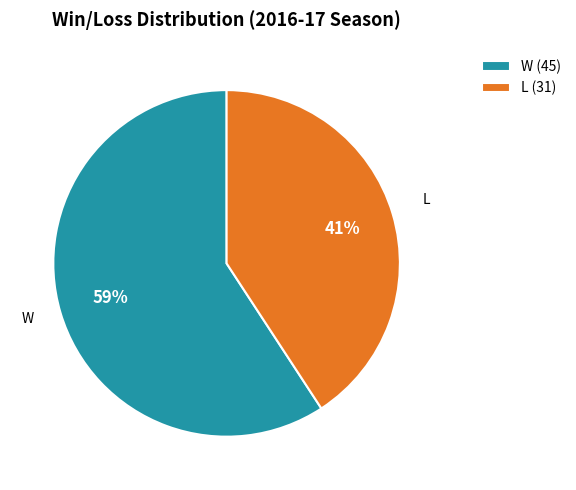

To the nearest percent, what is the average slice percentage?

50%